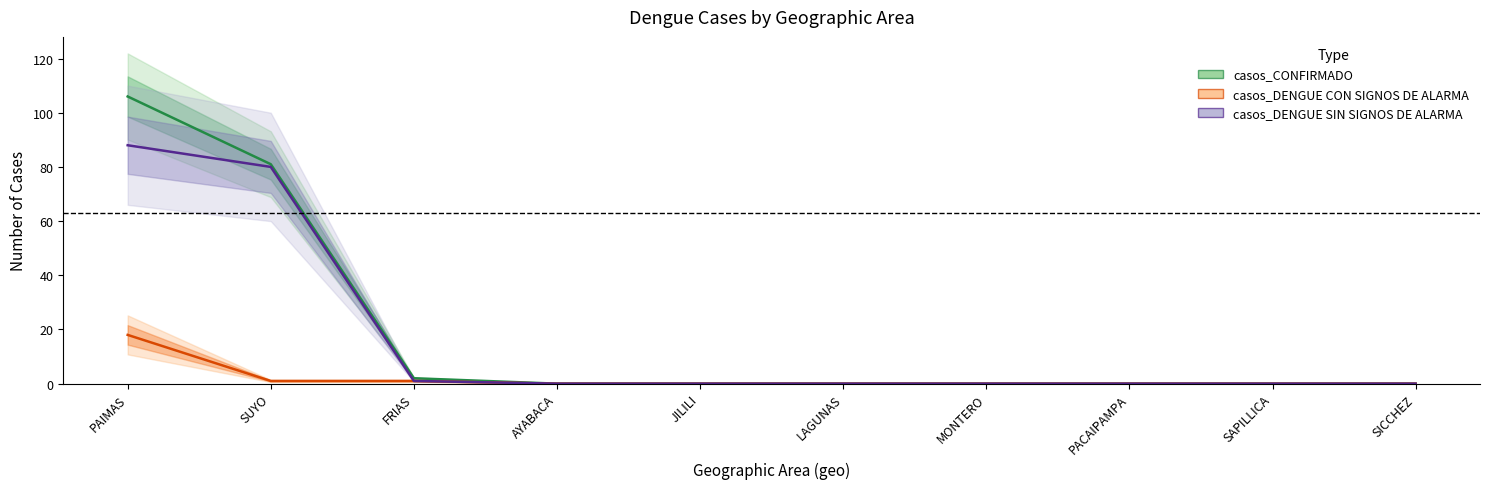

Count the number of data series in this chart.

3